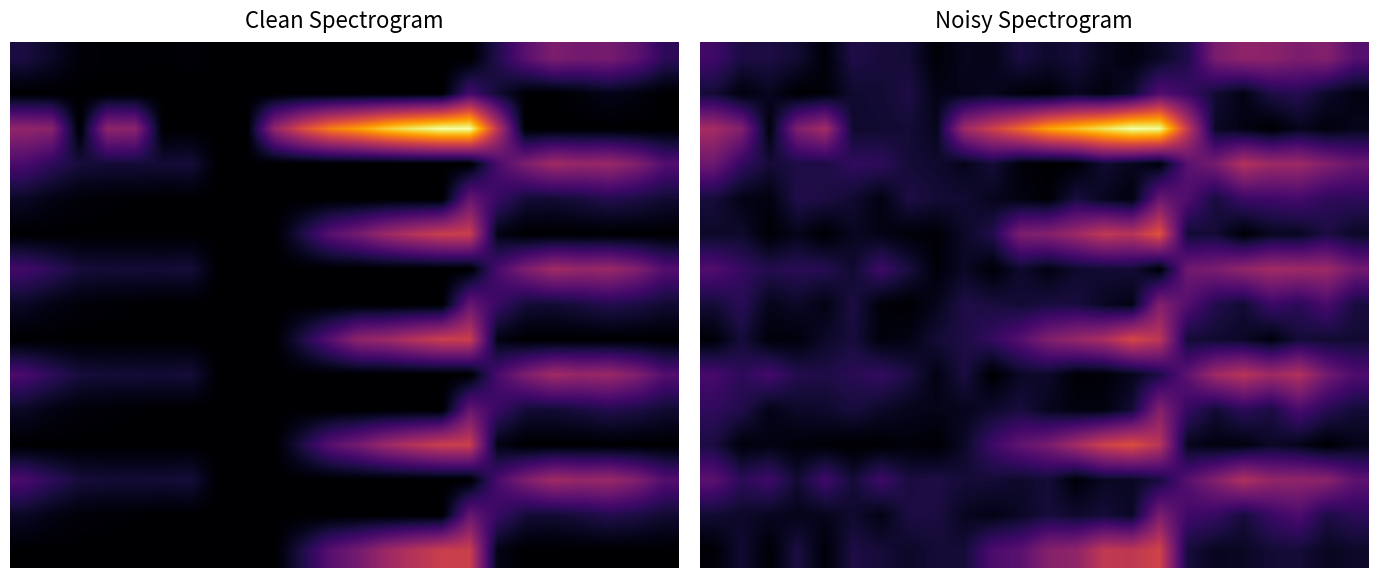

At which category does the chart reach its minimum across all series?

5